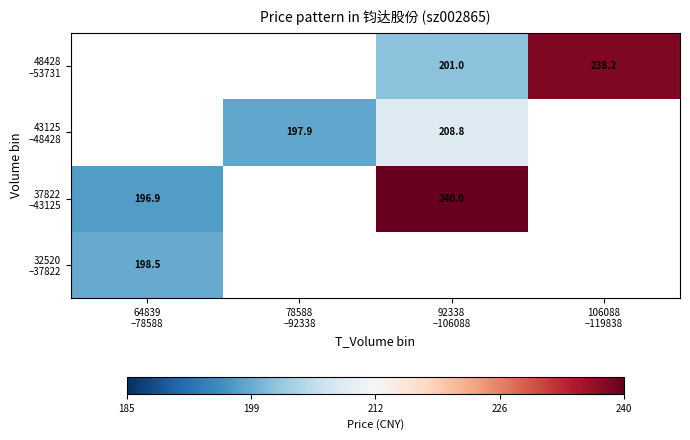

What is the maximum value for 32520 –37822?

198.5